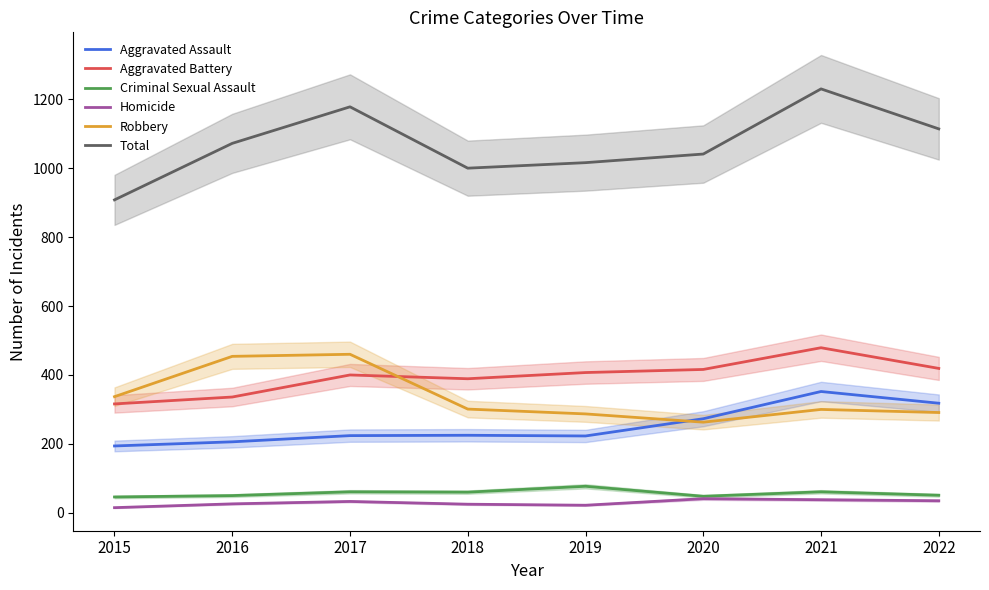

Where does the Homicide series first go above 33?

2020